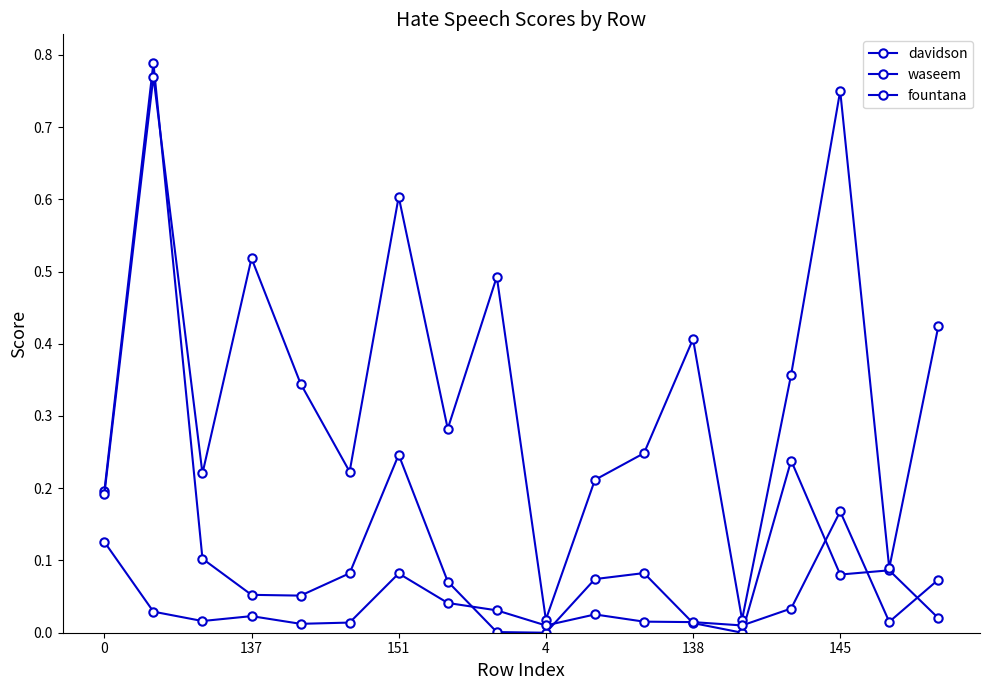

What is the label of the 2nd point from the right?

16